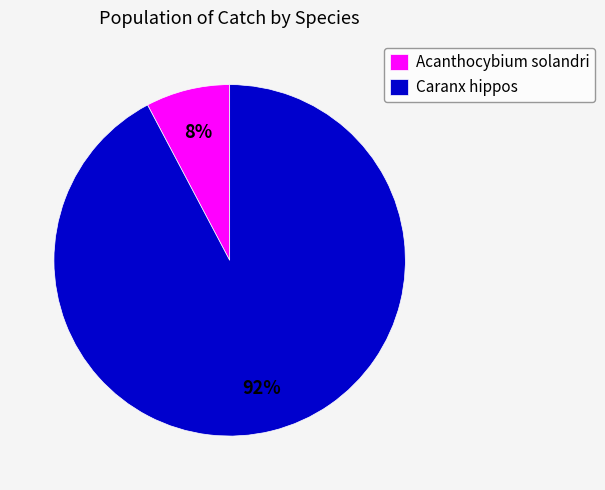

Is it true that Acanthocybium solandri is 1% of the pie?

False